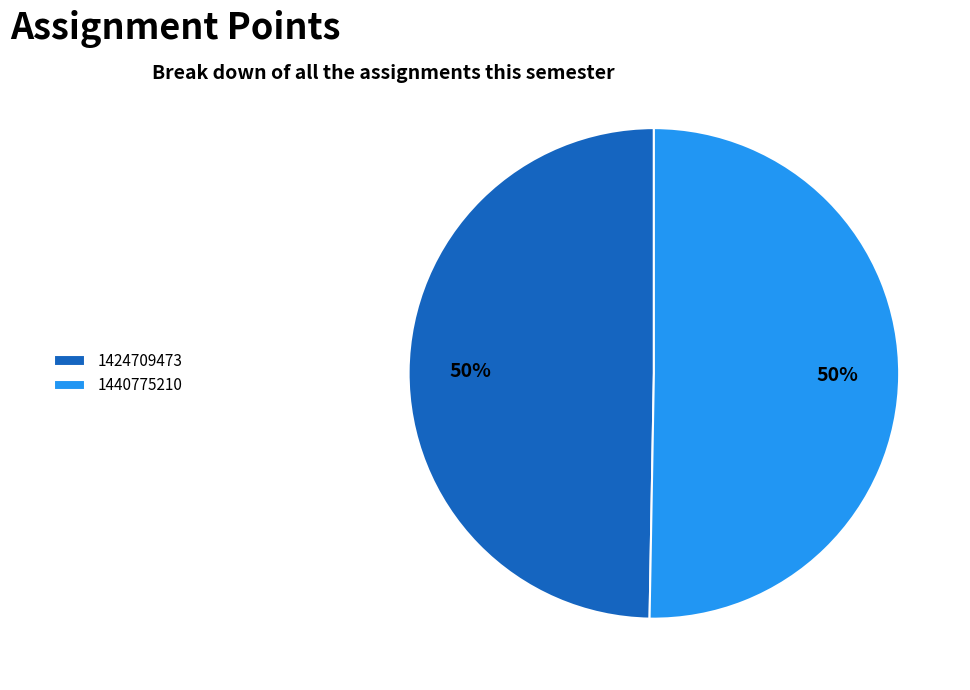

What is the smallest slice in the pie chart?

1424709473